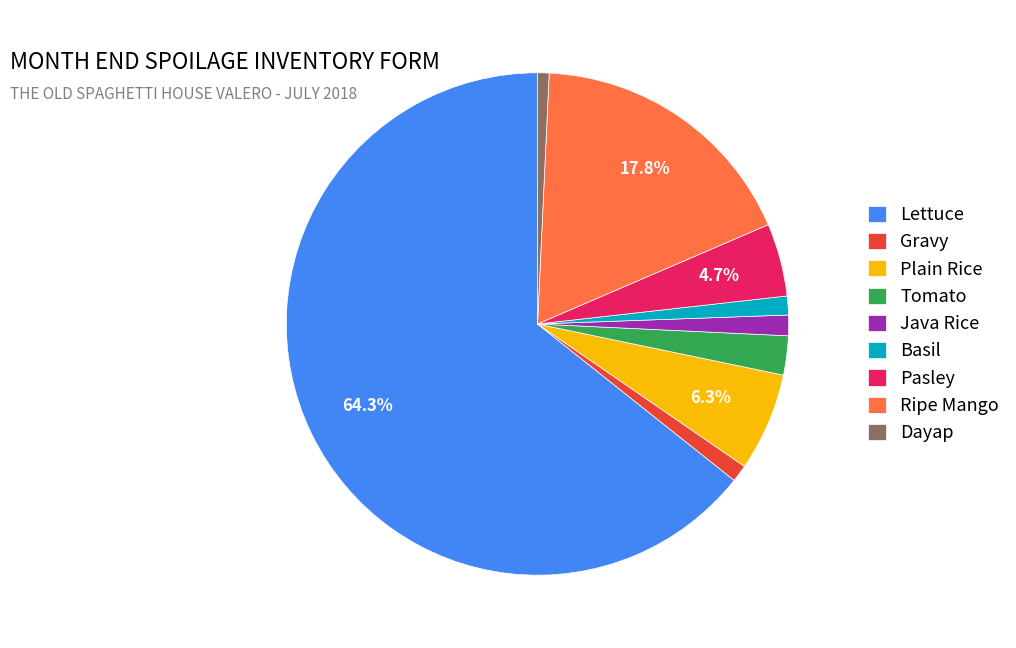

Is there any slice that represents more than half of the pie?

Yes